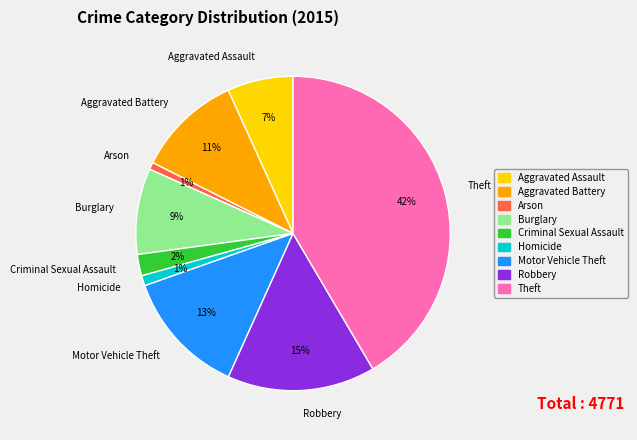

Between Aggravated Battery and Robbery, which is larger?

Robbery